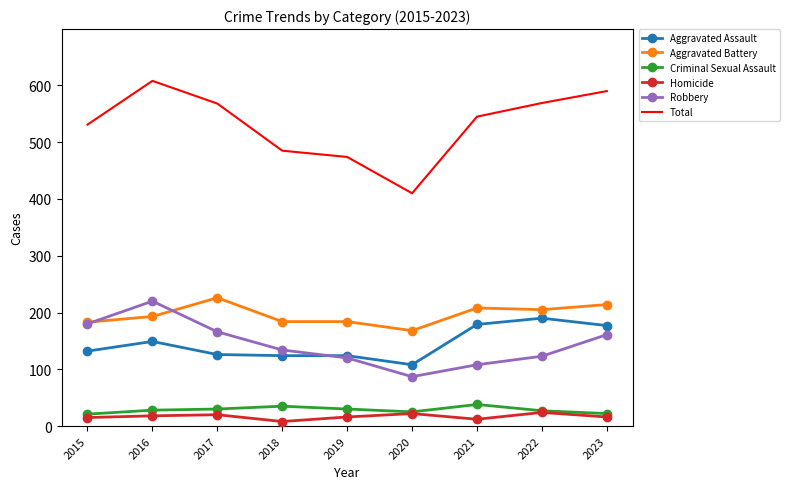

Which series has the largest range (max minus min)?

Total